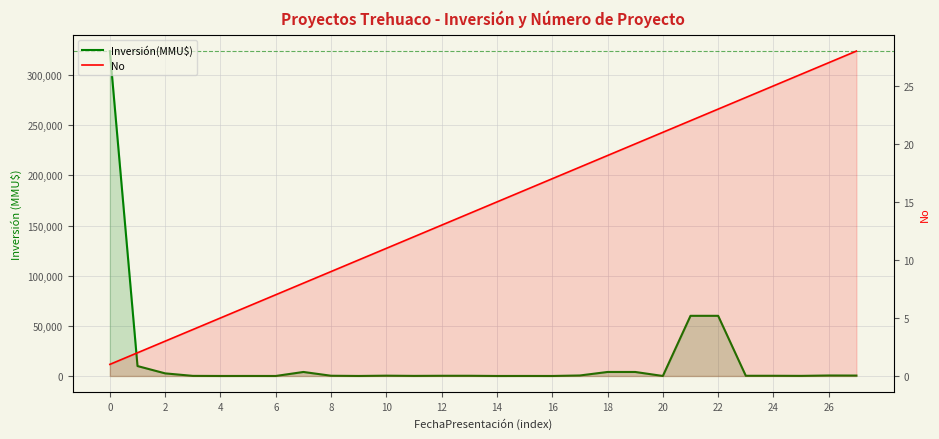

What is the sum of all No values?

406